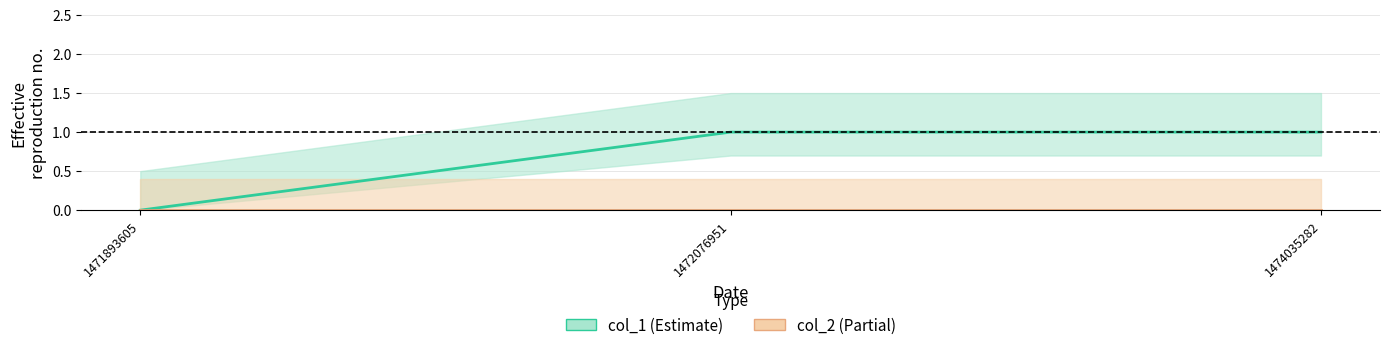

At which category does the chart reach its minimum across all series?

1471893605